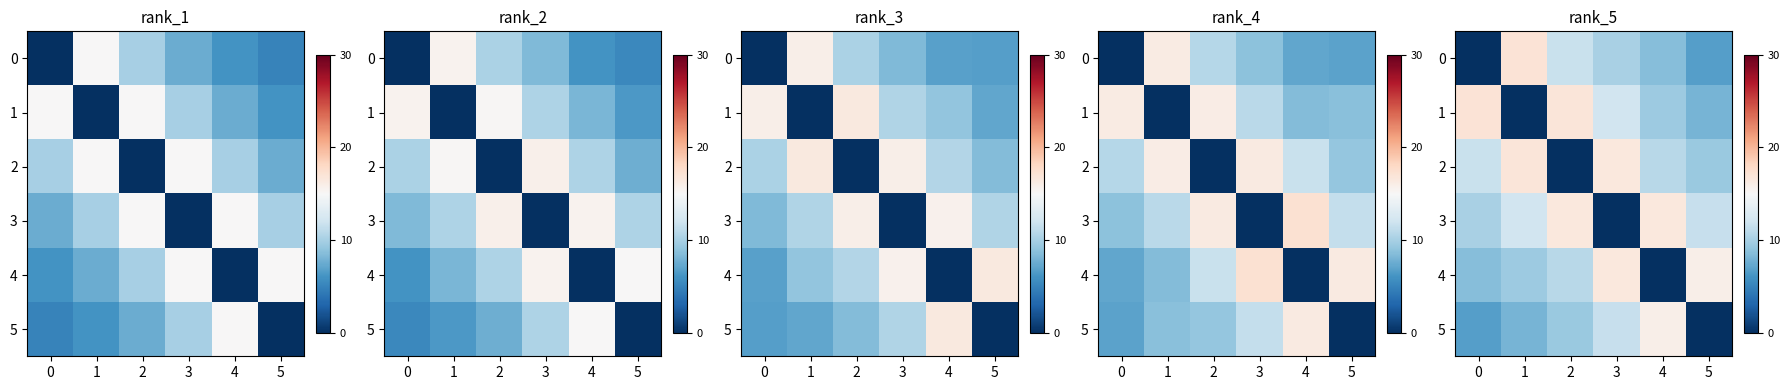

At how many categories does at least one series exceed 10?

6